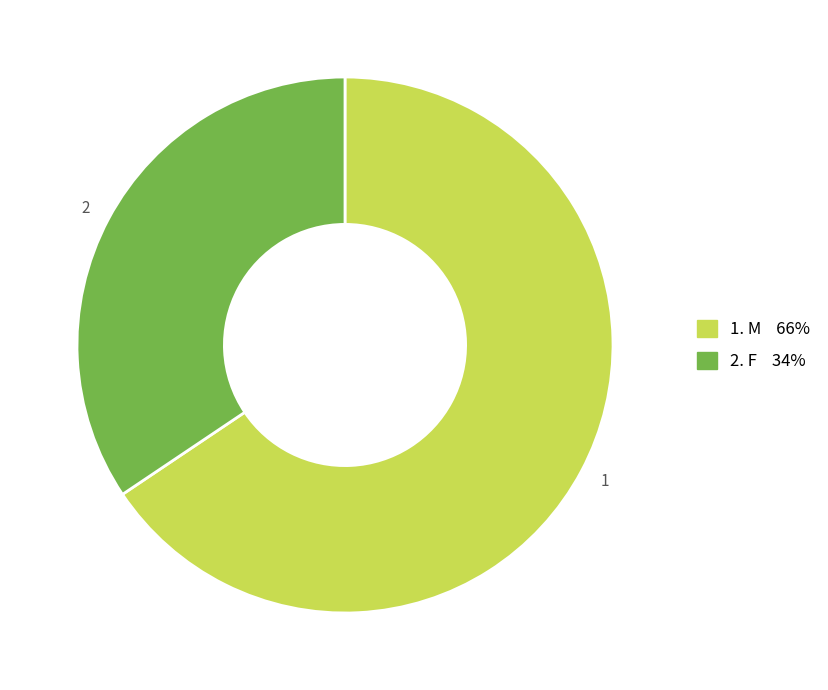

Count the number of slices in the pie.

2